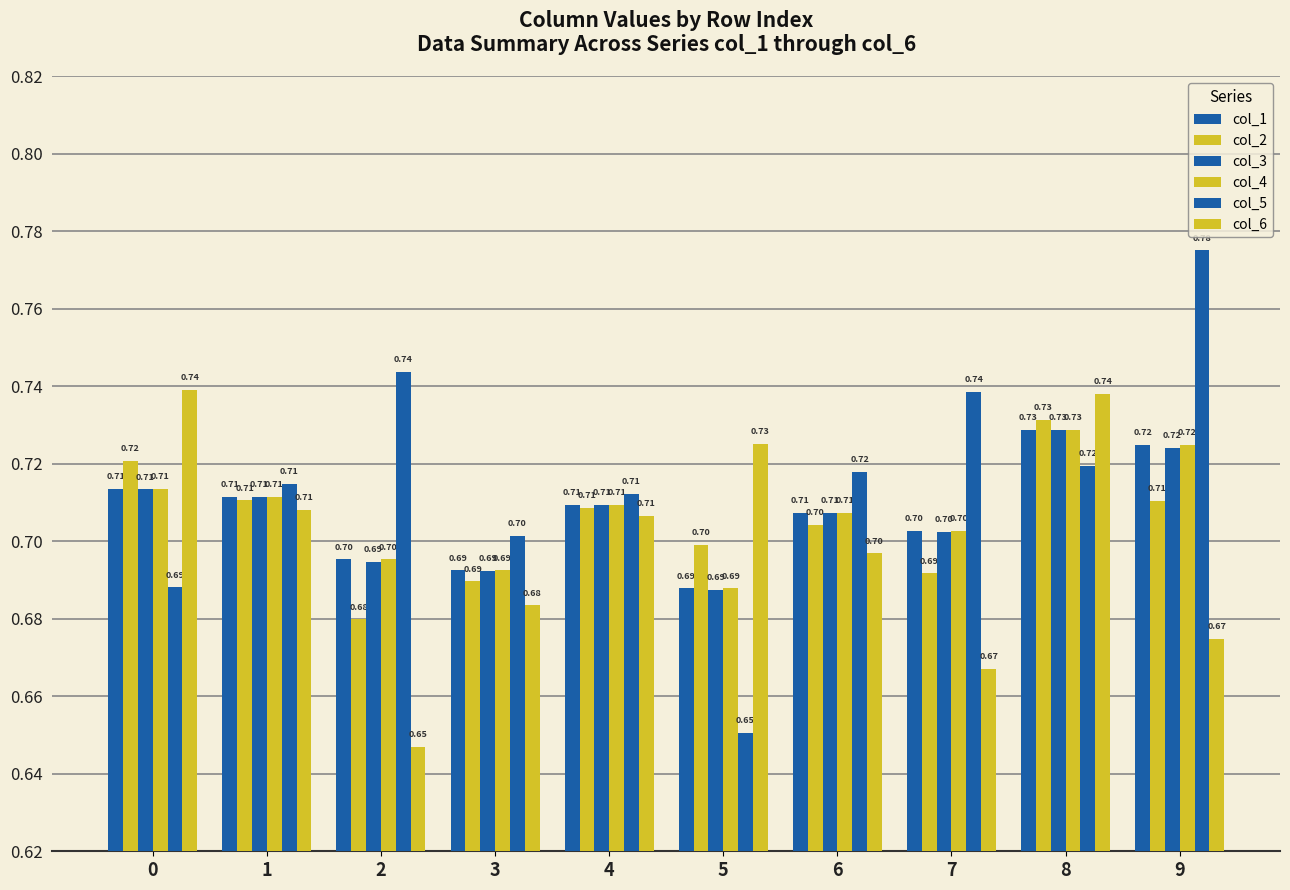

How many categories are shown in the chart?

10